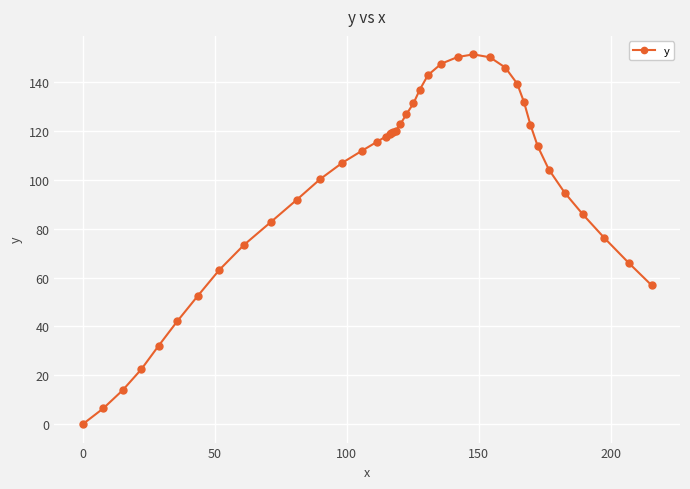

How many positive values are there?

39